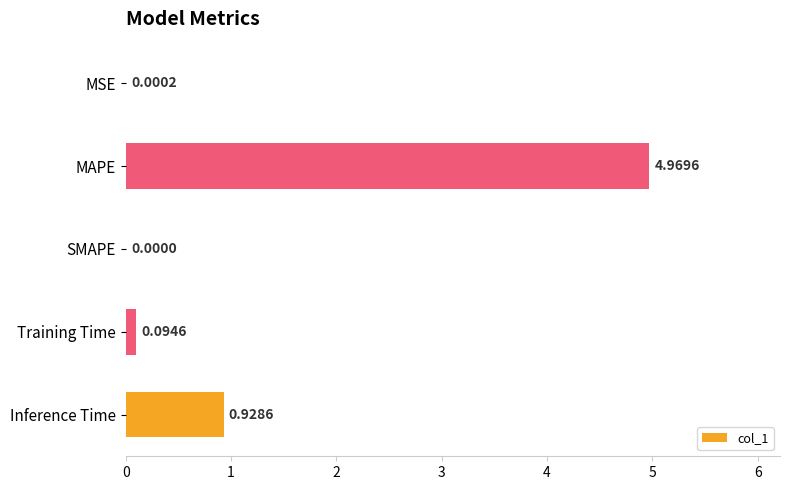

Between Inference Time and MSE, which is larger?

Inference Time